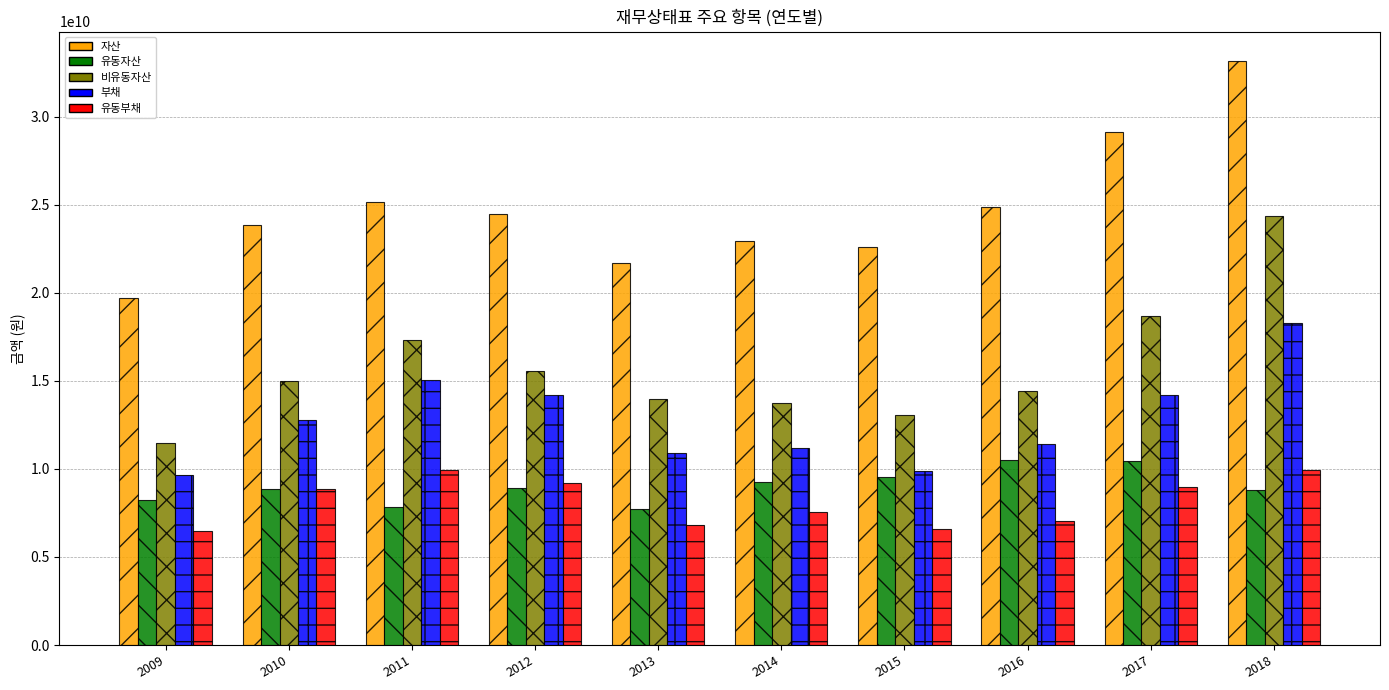

What are all the series names shown in the legend?

자산, 유동자산, 비유동자산, 부채, 유동부채